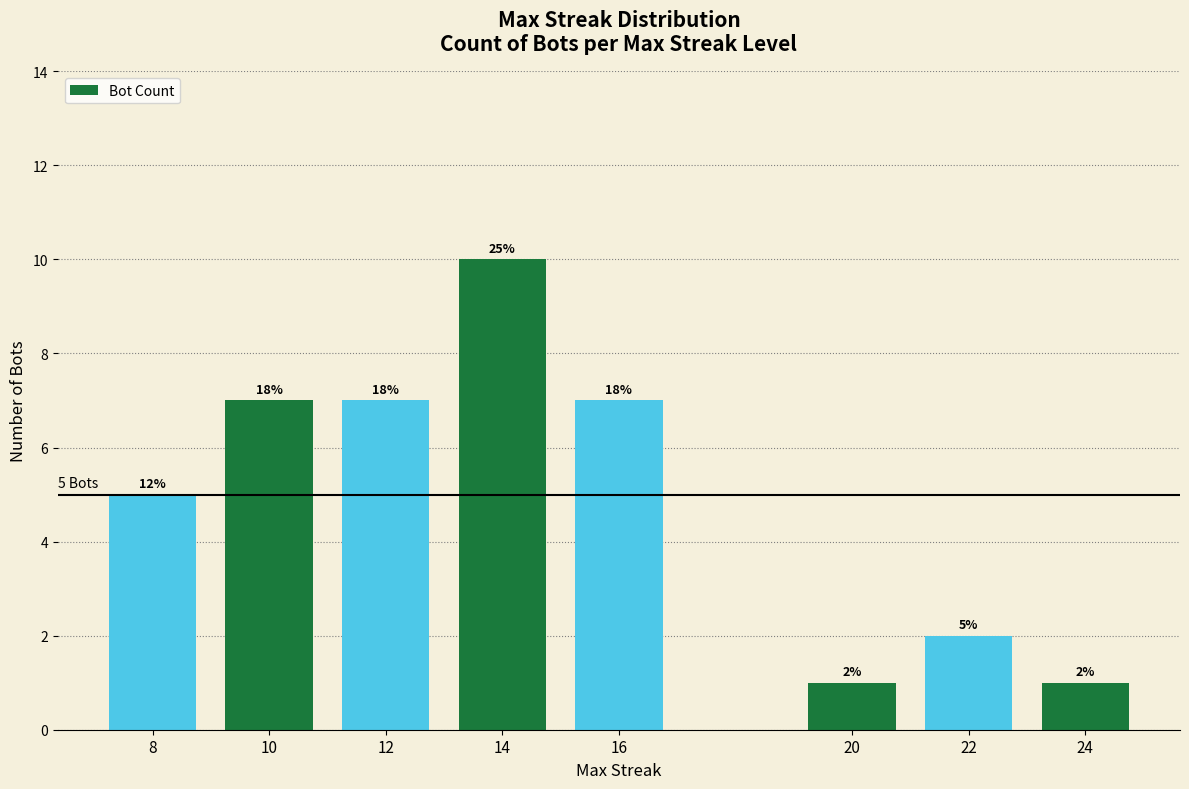

The chart shows a value of 2 at 22. True or false?

True